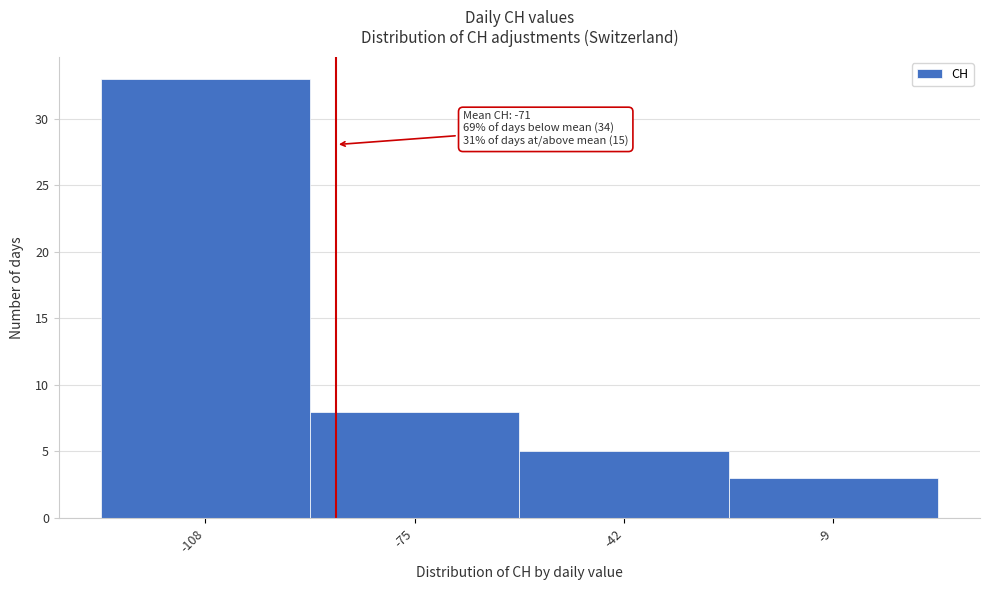

Reading left to right, transcribe all the data shown in this chart.

33	8	5	3